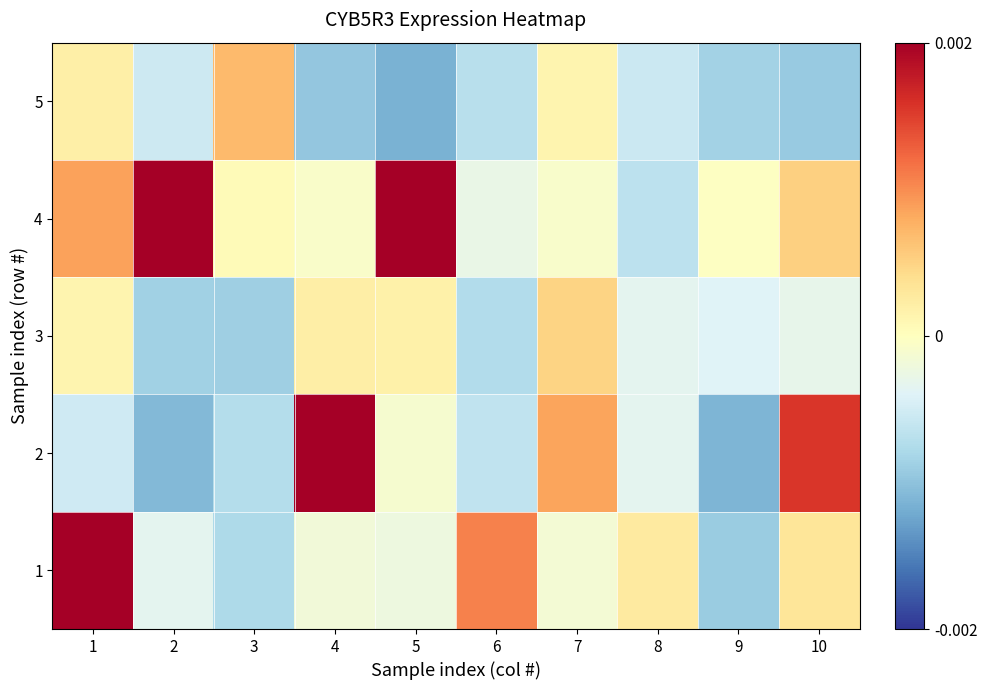

Which category has the lowest value across all series?

5